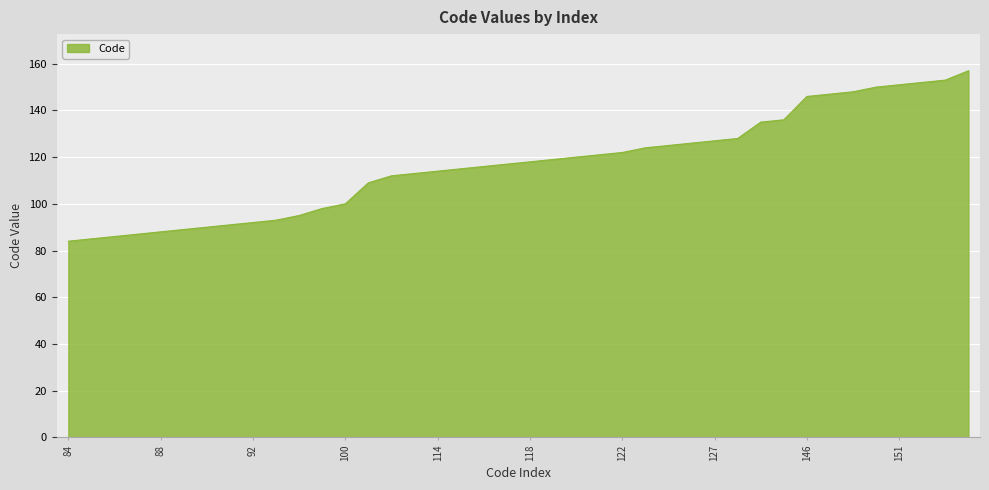

What is the difference between the maximum and minimum values?

73